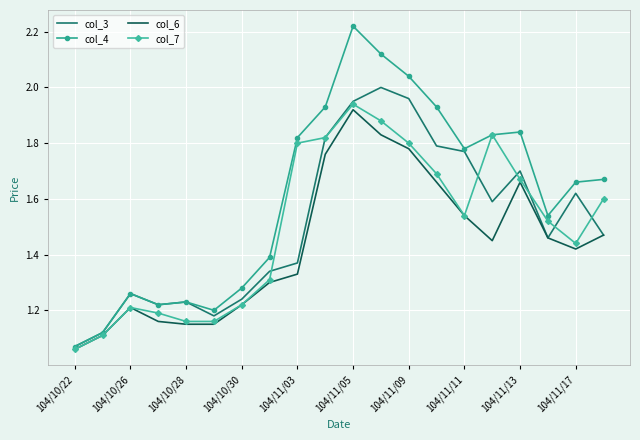

Which series has the largest range (max minus min)?

col_4